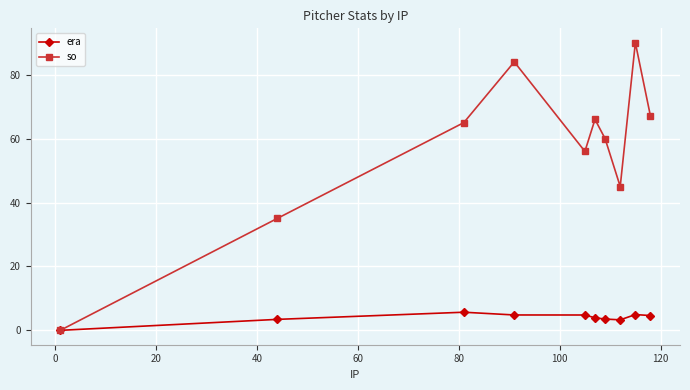

How many lines are shown in the chart?

2